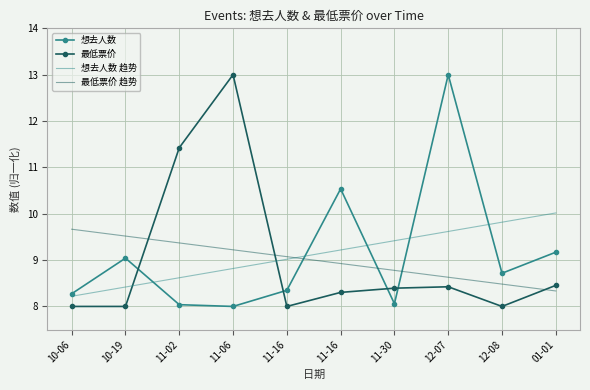

How many values in the 最低票价 趋势 series exceed 9?

5